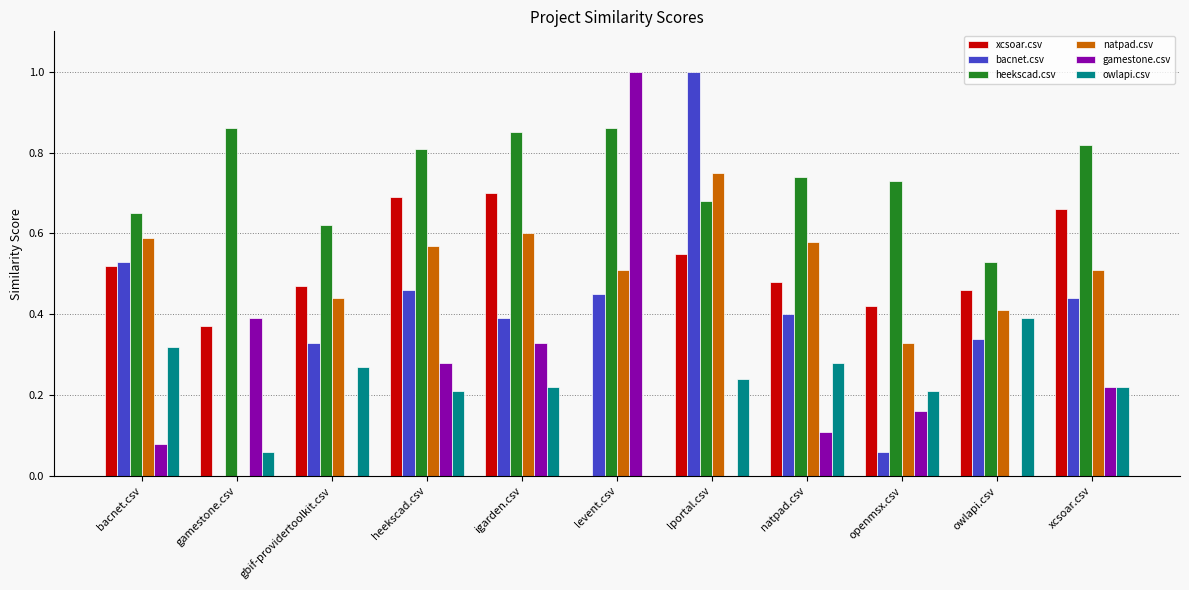

What is the sum of all heekscad.csv values?

8.2